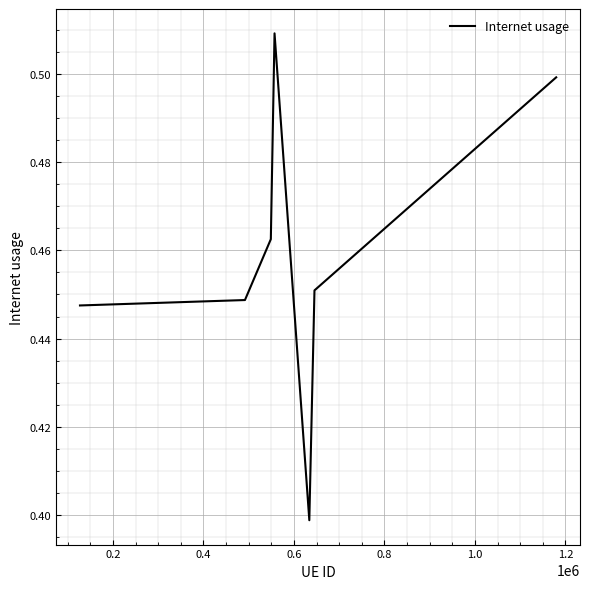

Count the values in the range 0 to 1.

7